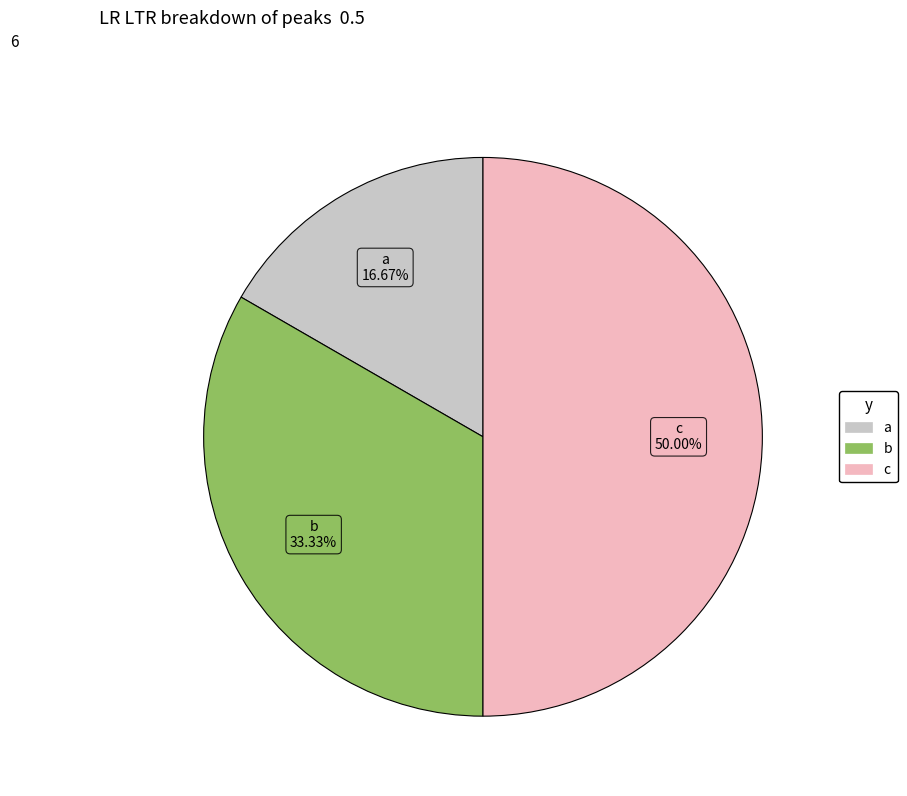

Combined, what portion of the pie is b and c?

83.3%